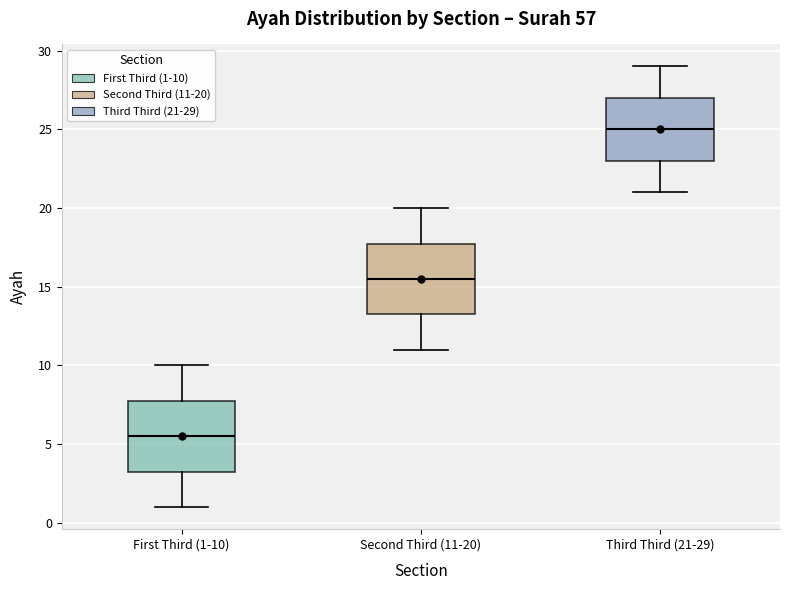

Reading left to right, transcribe this box plot: for each box, give where its median line is, the range the box spans, and where its two whiskers end, as read against the y-axis. The values are not printed on the chart, so give them approximately, as read against the axis.

First Third (1-10): median 5.5, box 3.5 to 8.0, whiskers 1.0 to 10.0
Second Third (11-20): median 15.5, box 13.5 to 18.0, whiskers 11.0 to 20.0
Third Third (21-29): median 25.0, box 23.0 to 27.0, whiskers 21.0 to 29.0